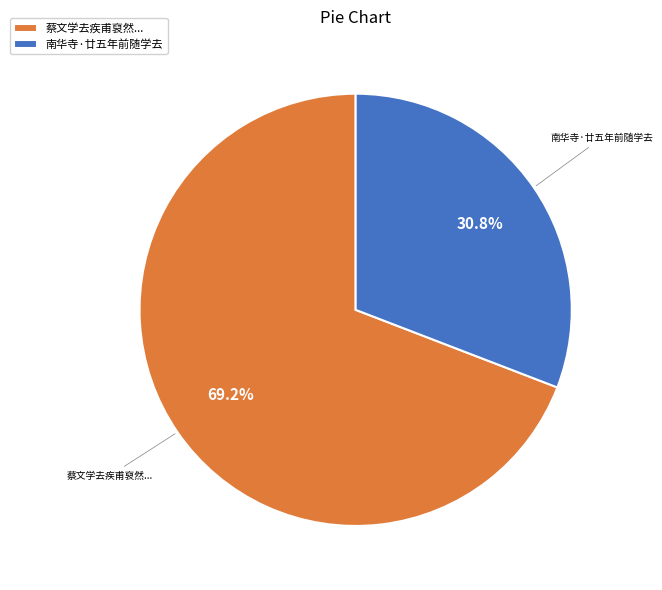

Count the number of slices in the pie.

2